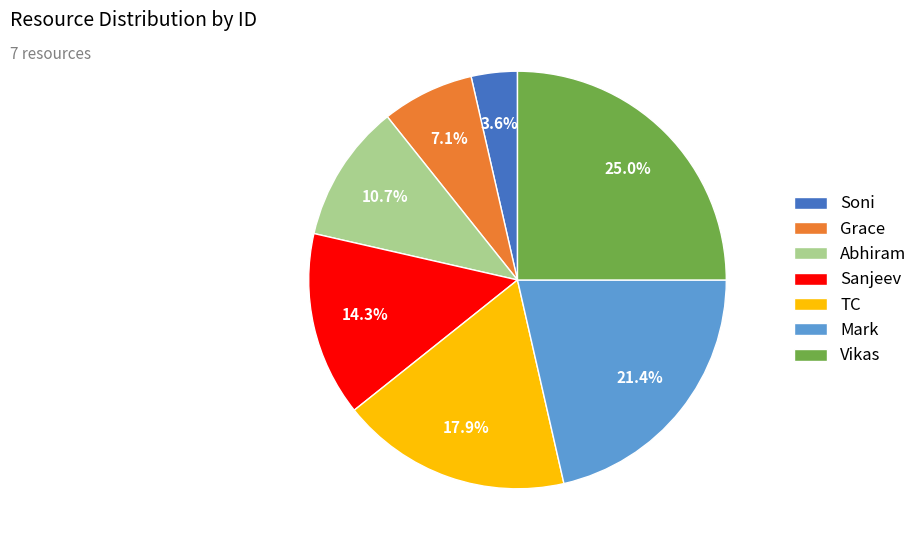

Count the number of slices in the pie.

7